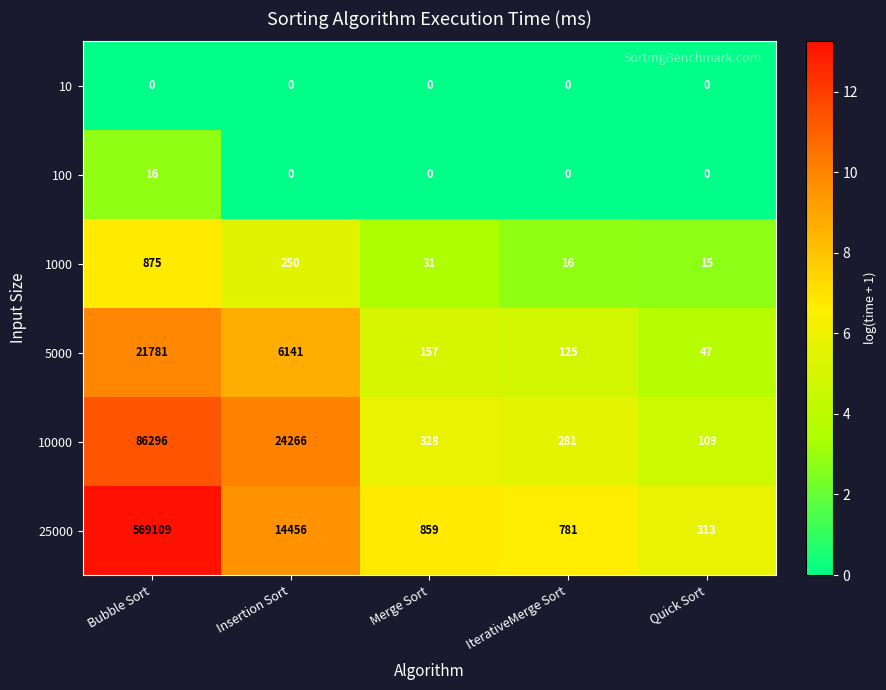

What is the greatest value displayed?

569109